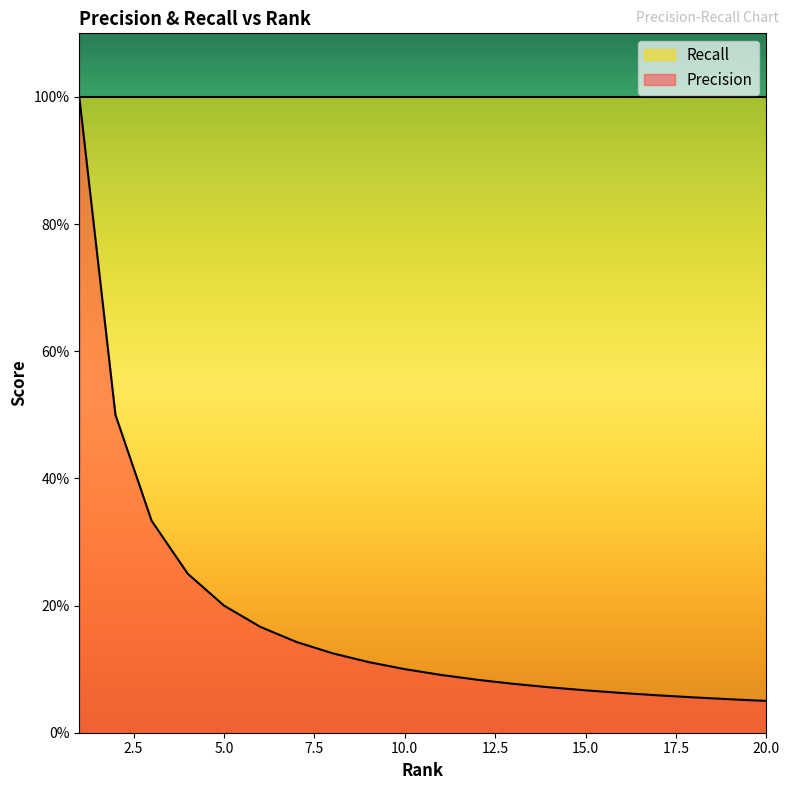

Does the chart have visible grid lines?

No